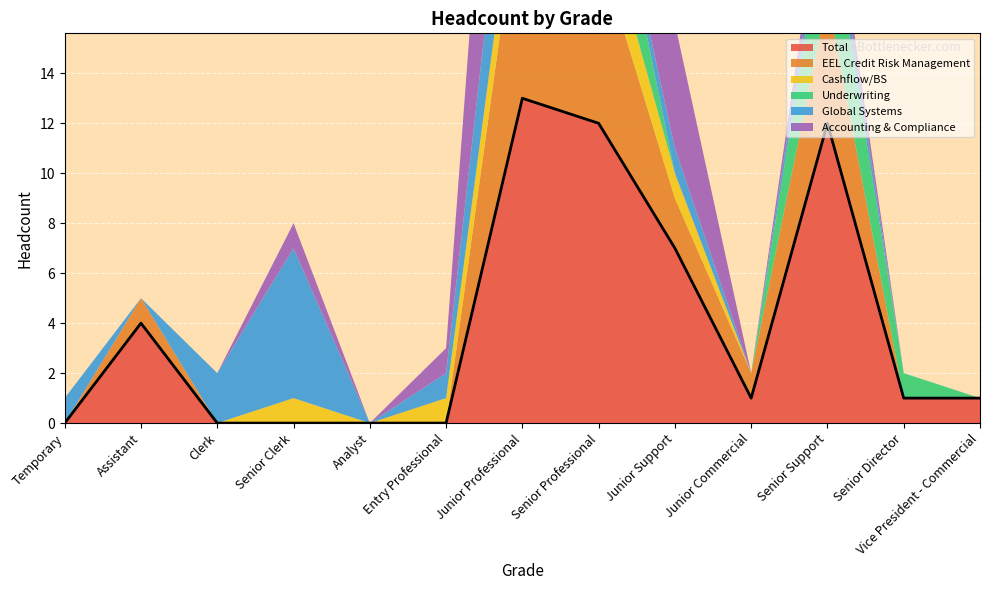

True or false: Total has more than 0 points higher than both neighbors.

True